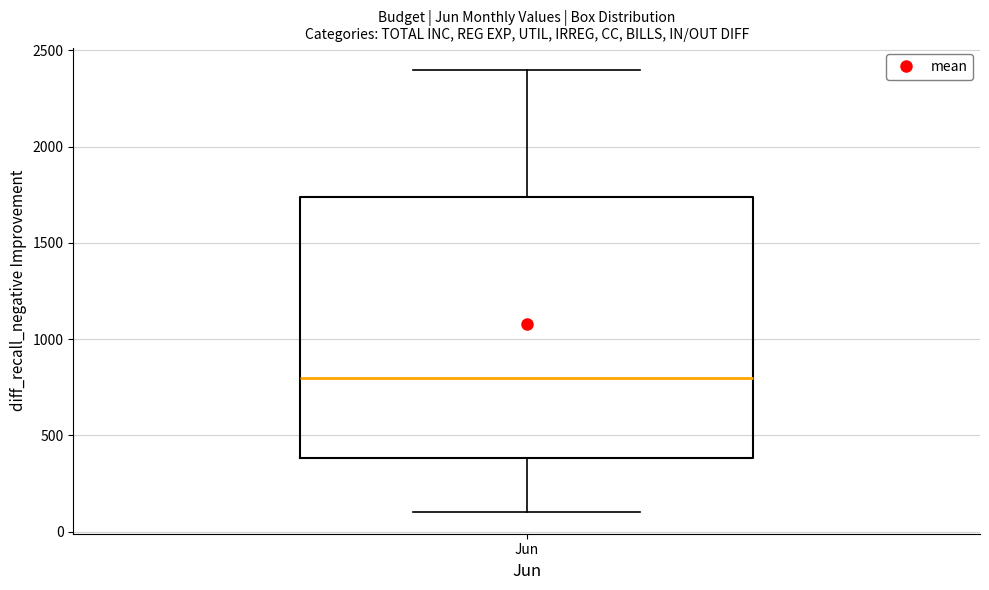

Read this box plot against the y-axis: the position of the median line, the range covered by the box, and the ends of both whiskers. The values are not printed on the chart, so give them approximately, as read against the axis.

median 800, box 400 to 1750, whiskers 100 to 2400